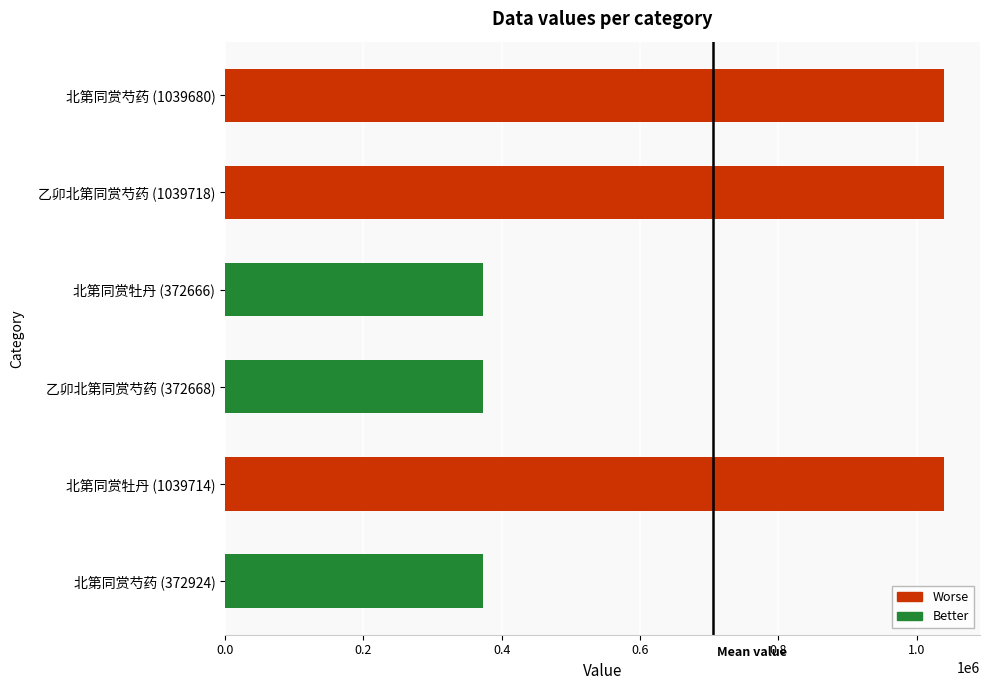

The value at 北第同赏芍药 (1039680) is 1039680. True or false?

True